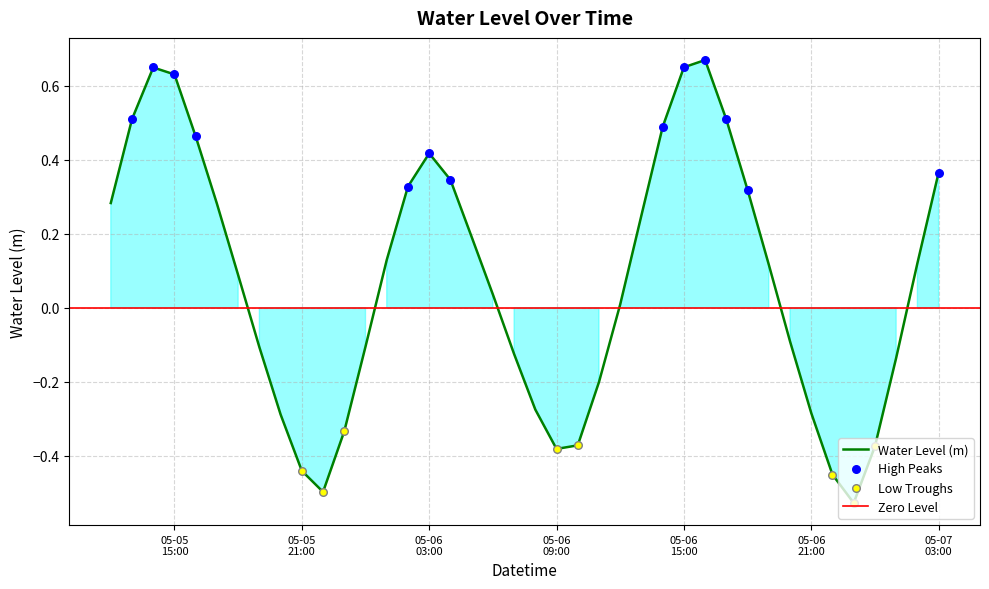

Which has a higher value, 2025-05-05 15:00:00 or 2025-05-06 19:00:00?

2025-05-05 15:00:00